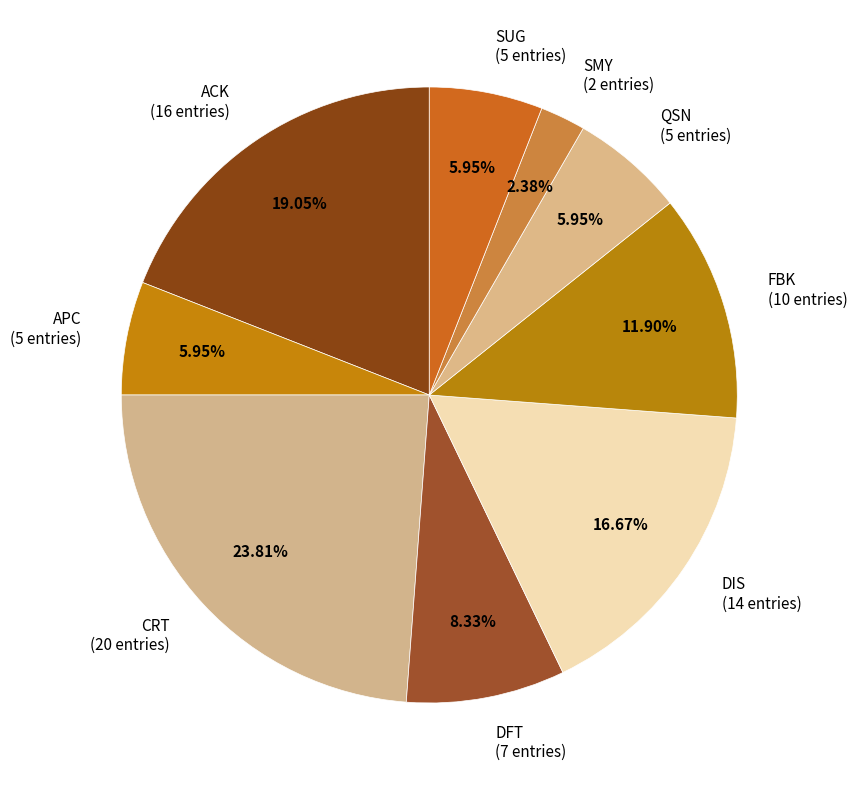

Does SMY account for over 50% of the chart?

No